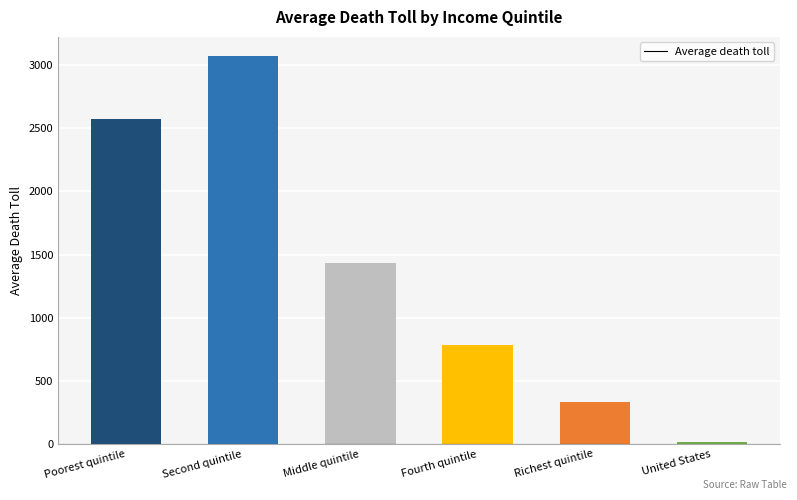

Between Second quintile and Richest quintile, which is larger?

Second quintile